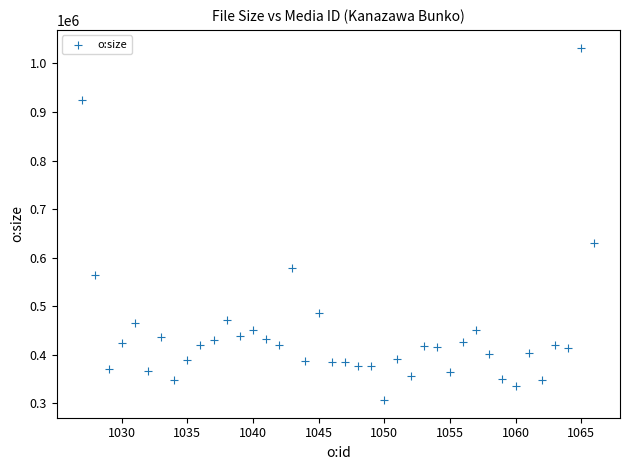

What is the range of Y values (max minus min)?

725963